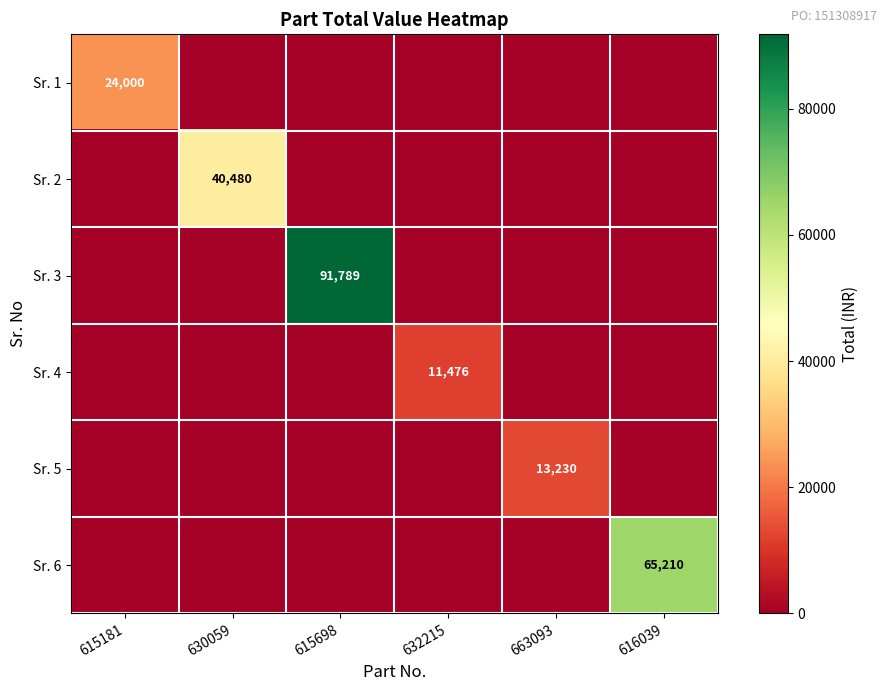

True or false: Sr. 3 has a value of 91789 at 615698.

True